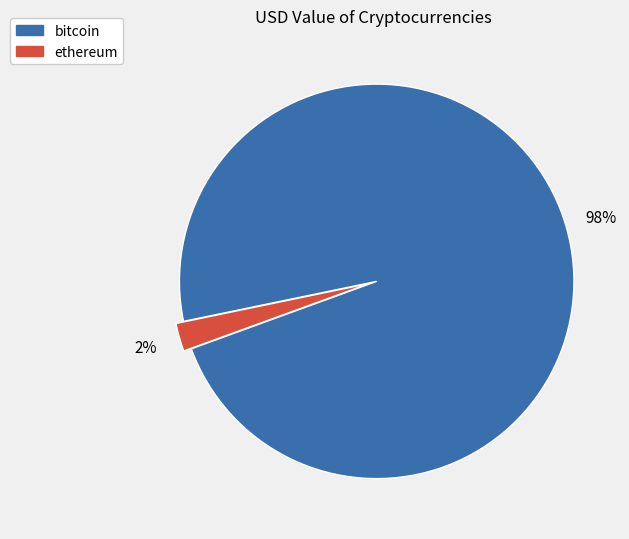

Is it true that ethereum is 2% of the pie?

True